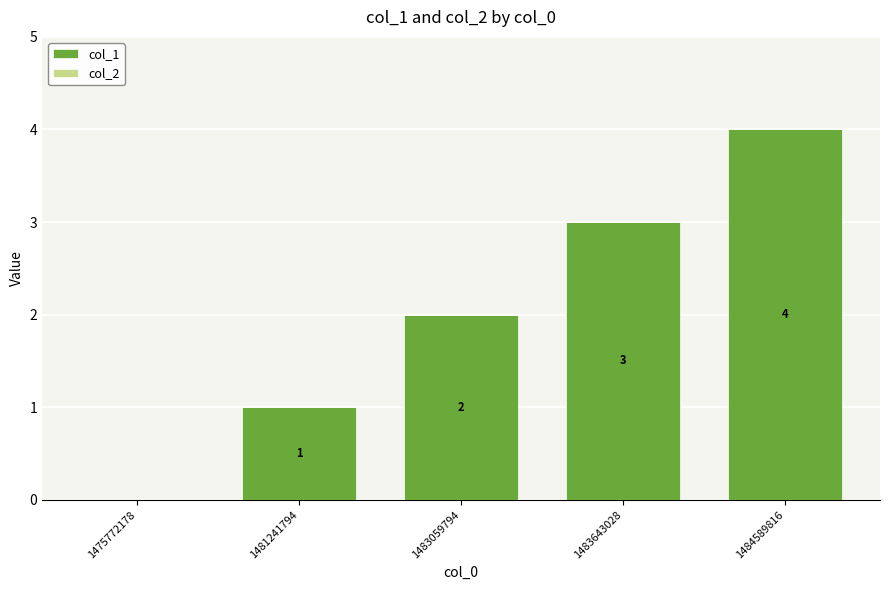

At which label is the value closest to 2?

1483059794